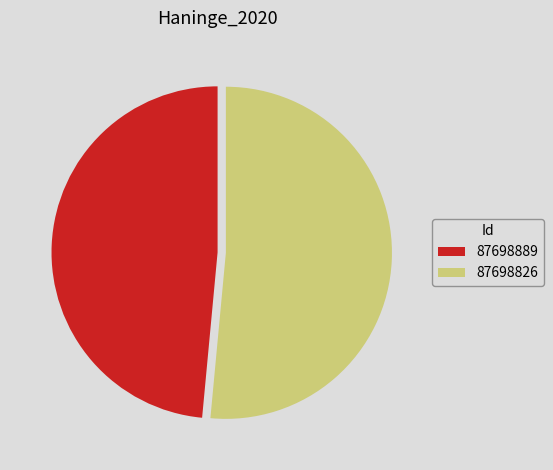

Which slice is the largest?

87698826